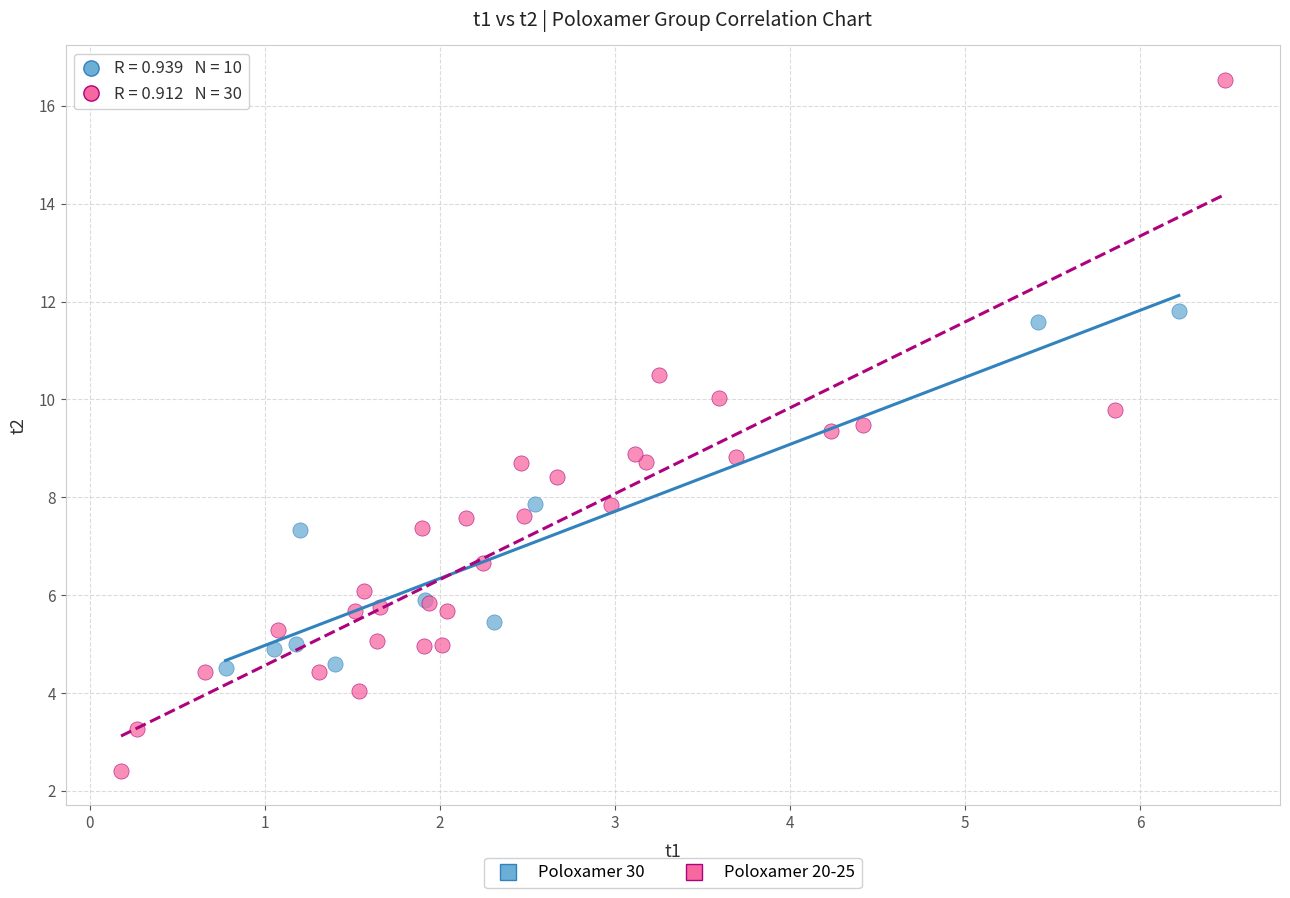

Which series has the largest Y range (max minus min)?

Poloxamer 20-25